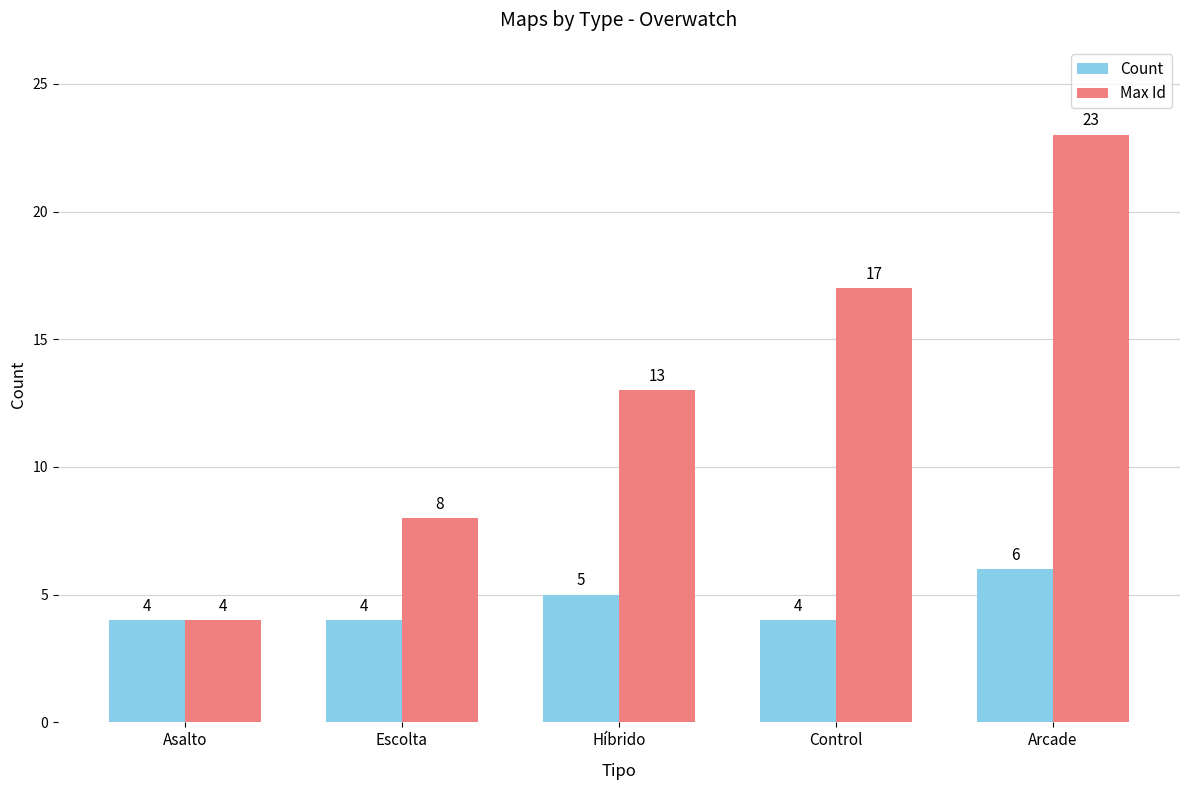

How many data points in Max Id are less than 13?

2